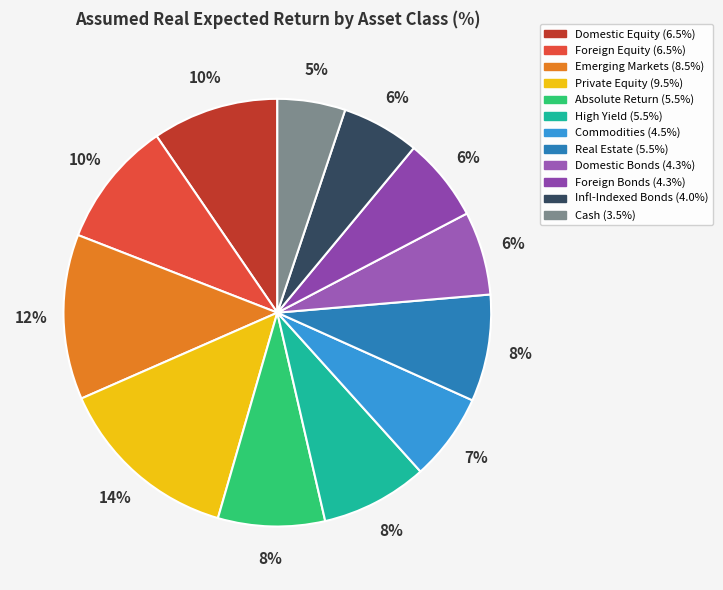

How many segments does this pie chart have?

12